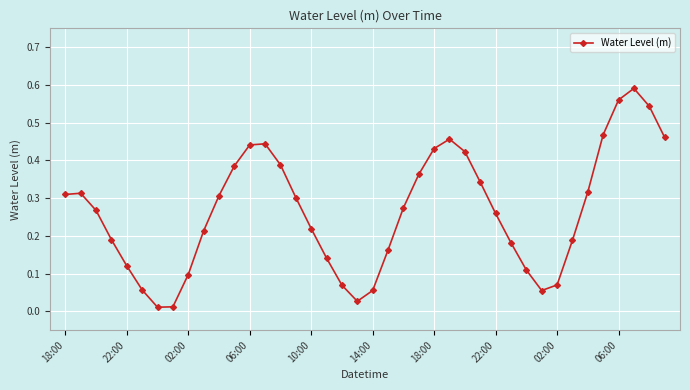

True or false: the data has more than 1 interior local peaks.

True